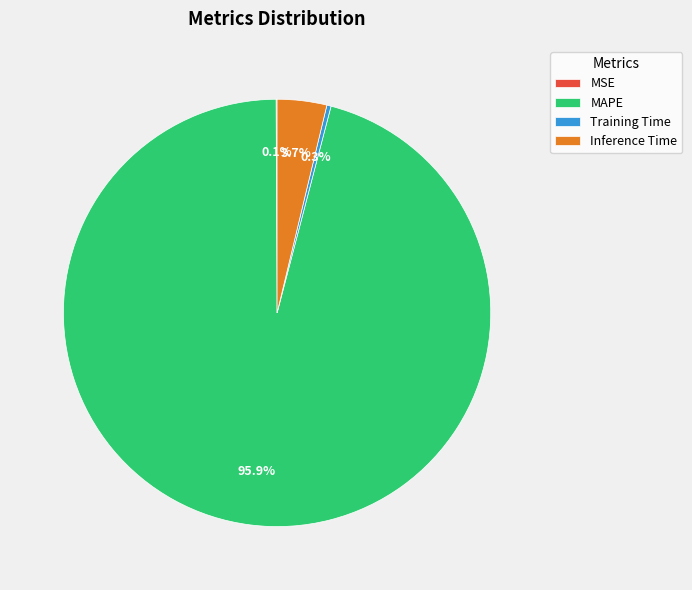

What percentage is NOT represented by Training Time?

99.7%